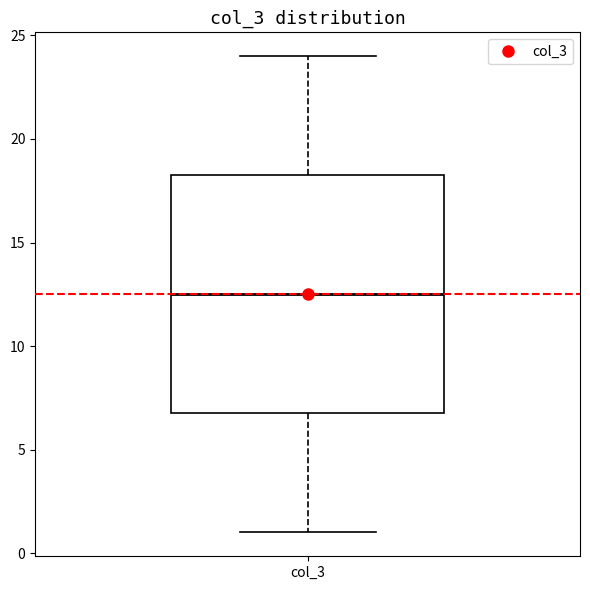

Where does the upper whisker of the box for col_3 end on the y-axis? The values are not printed on the chart, so give them approximately, as read against the axis.

24.0